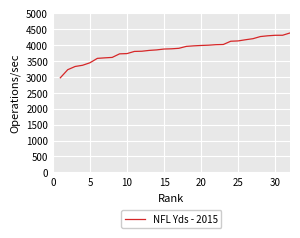

What is the minimum value shown in the chart?

2972